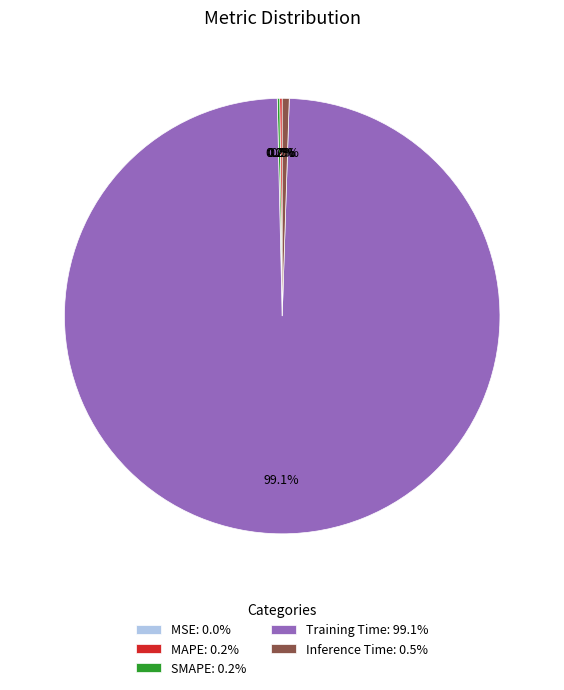

Does Training Time: 99.1% account for over 50% of the chart?

Yes